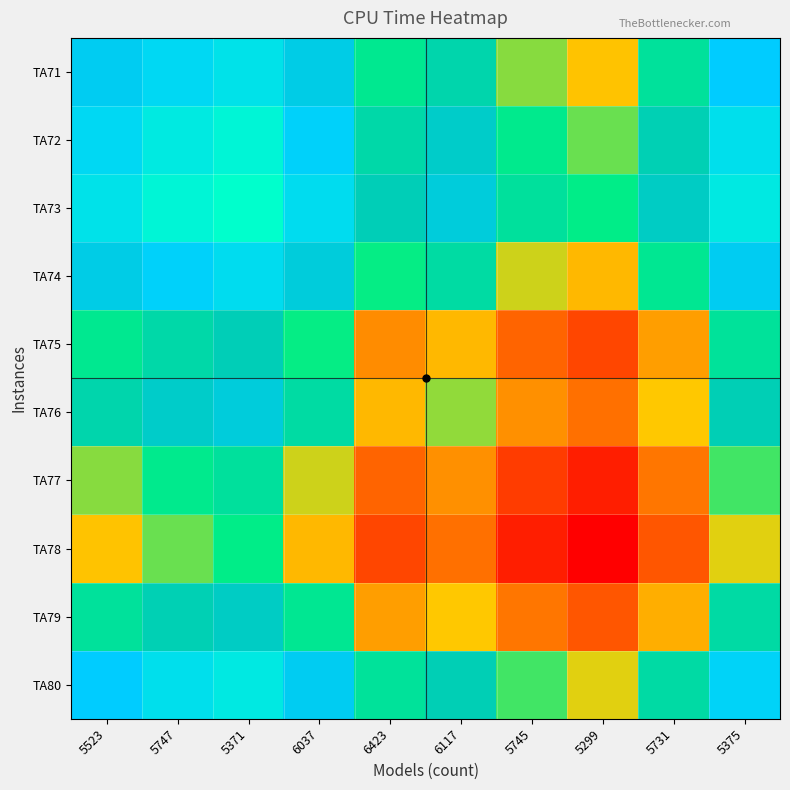

Reading right to left, what are all the values shown in this chart?

TA71: 5375=1004.9	5731=1004.1	5299=1003.4	5745=1003.7	6117=1004.2	6423=1003.9	6037=1004.7	5371=1005.2	5747=1005.1	5523=1004.8
TA72: 5375=1005.2	5731=1004.3	5299=1003.7	5745=1003.9	6117=1004.5	6423=1004.2	6037=1005.0	5371=1005.5	5747=1005.4	5523=1005.1
TA73: 5375=1005.3	5731=1004.5	5299=1003.9	5745=1004.1	6117=1004.6	6423=1004.4	6037=1005.1	5371=1005.7	5747=1005.5	5523=1005.2
TA74: 5375=1004.8	5731=1004.0	5299=1003.3	5745=1003.6	6117=1004.1	6423=1003.8	6037=1004.6	5371=1005.1	5747=1005.0	5523=1004.7
TA75: 5375=1004.0	5731=1003.2	5299=1002.5	5745=1002.8	6117=1003.3	6423=1003.0	6037=1003.8	5371=1004.4	5747=1004.2	5523=1003.9
TA76: 5375=1004.3	5731=1003.5	5299=1002.8	5745=1003.1	6117=1003.6	6423=1003.3	6037=1004.1	5371=1004.6	5747=1004.5	5523=1004.2
TA77: 5375=1003.8	5731=1002.9	5299=1002.3	5745=1002.5	6117=1003.1	6423=1002.8	6037=1003.6	5371=1004.1	5747=1003.9	5523=1003.7
TA78: 5375=1003.5	5731=1002.7	5299=1002.0	5745=1002.3	6117=1002.8	6423=1002.5	6037=1003.3	5371=1003.9	5747=1003.7	5523=1003.4
TA79: 5375=1004.2	5731=1003.3	5299=1002.7	5745=1002.9	6117=1003.5	6423=1003.2	6037=1004.0	5371=1004.5	5747=1004.3	5523=1004.1
TA80: 5375=1005.0	5731=1004.2	5299=1003.5	5745=1003.8	6117=1004.3	6423=1004.0	6037=1004.8	5371=1005.3	5747=1005.2	5523=1004.9